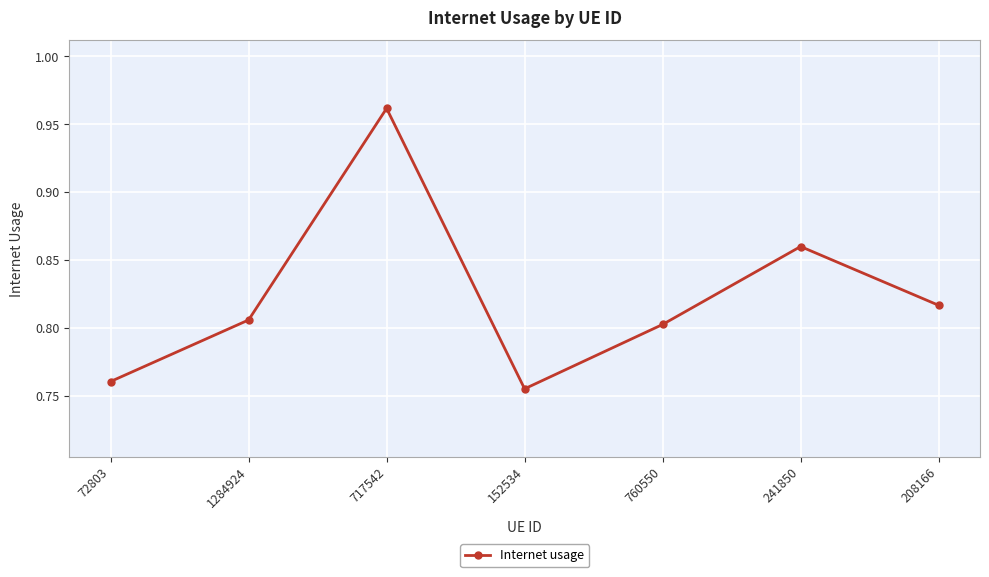

Which label corresponds to the largest value in the chart?

717542